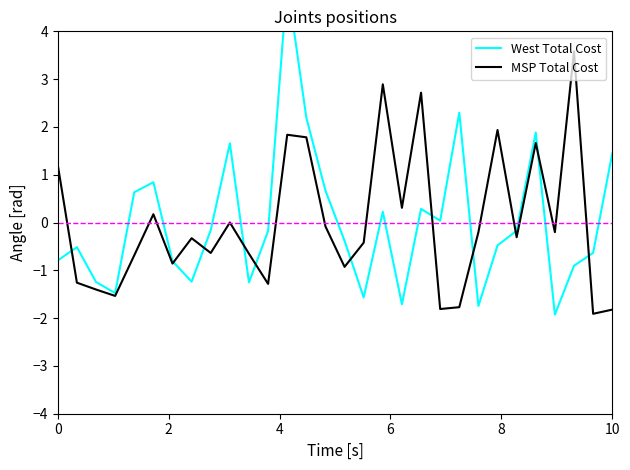

What are all the series names shown in the legend?

West Total Cost, MSP Total Cost